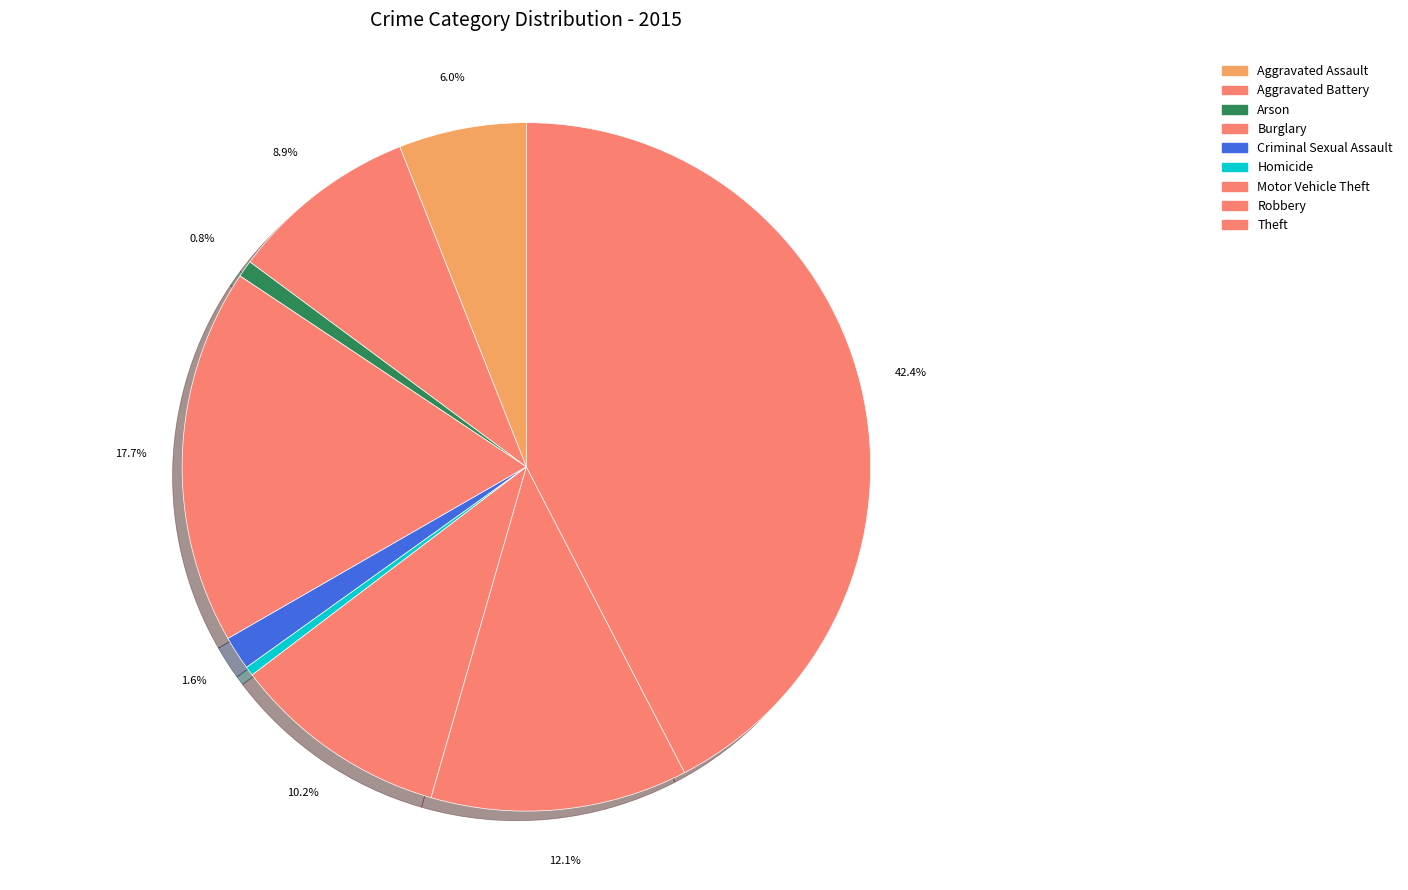

To the nearest percent, what is the average slice percentage?

11%